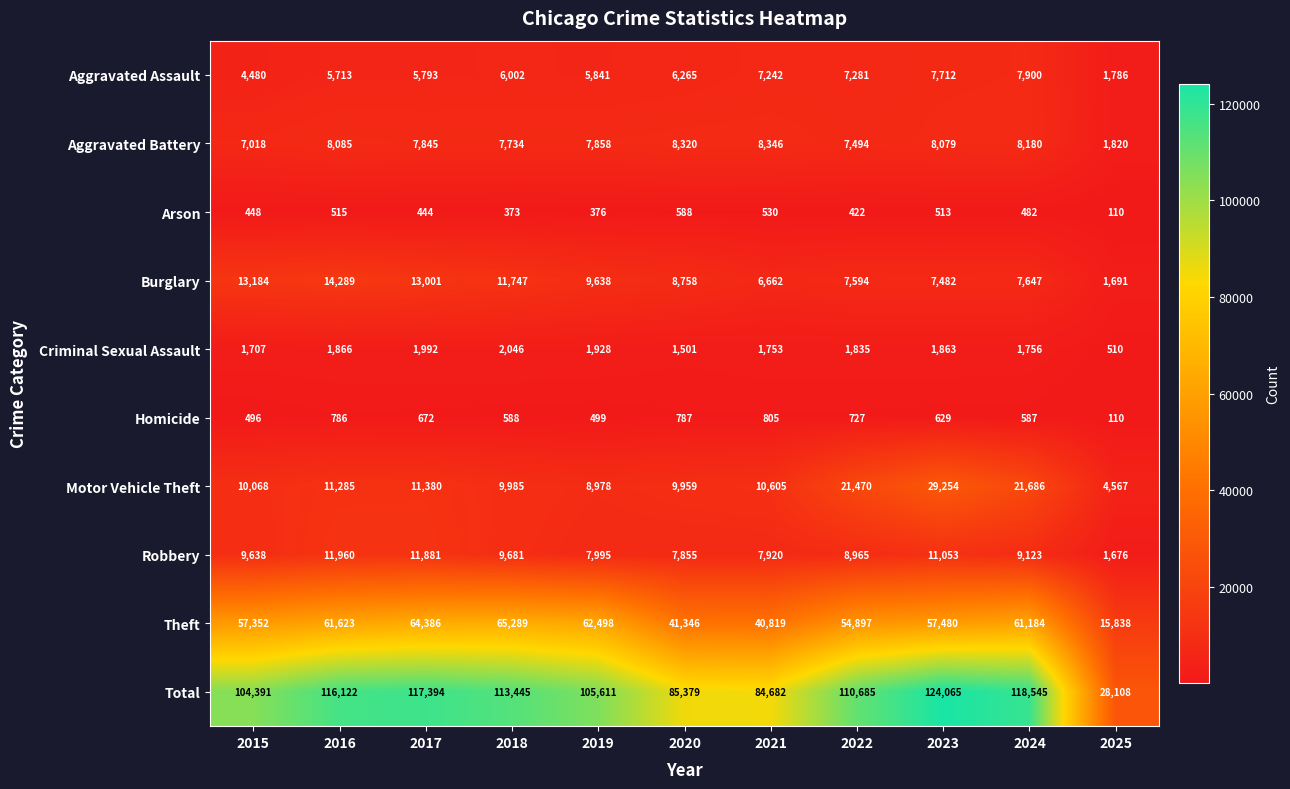

What is the difference between the Criminal Sexual Assault values at 2023 and 2015?

156